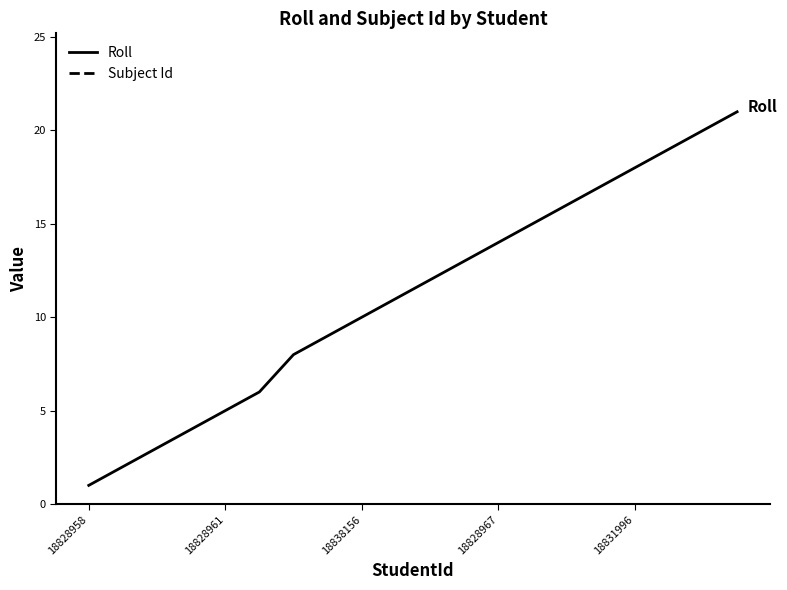

What is the difference between the second highest and minimum values in the Roll series?

19